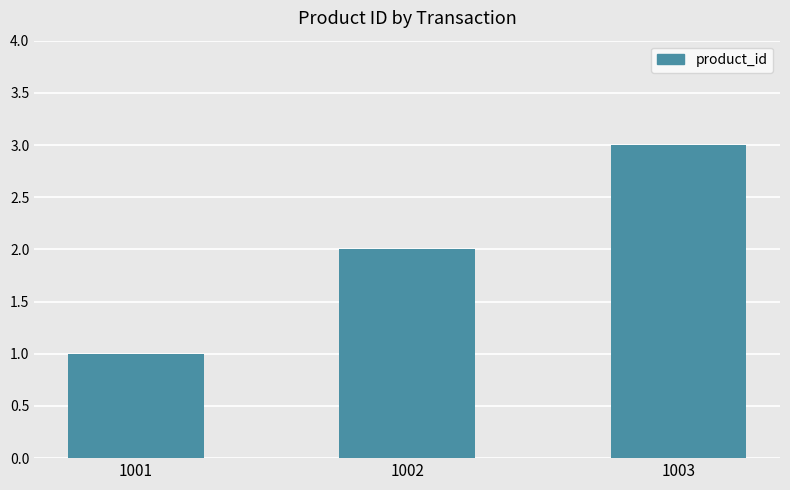

How many values are below 2?

1